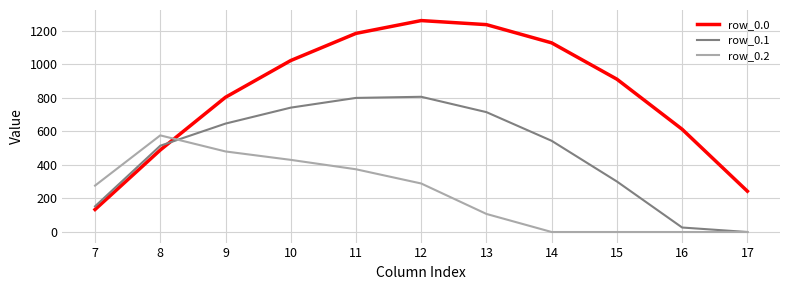

Which series has the largest total across all categories?

row_0.0